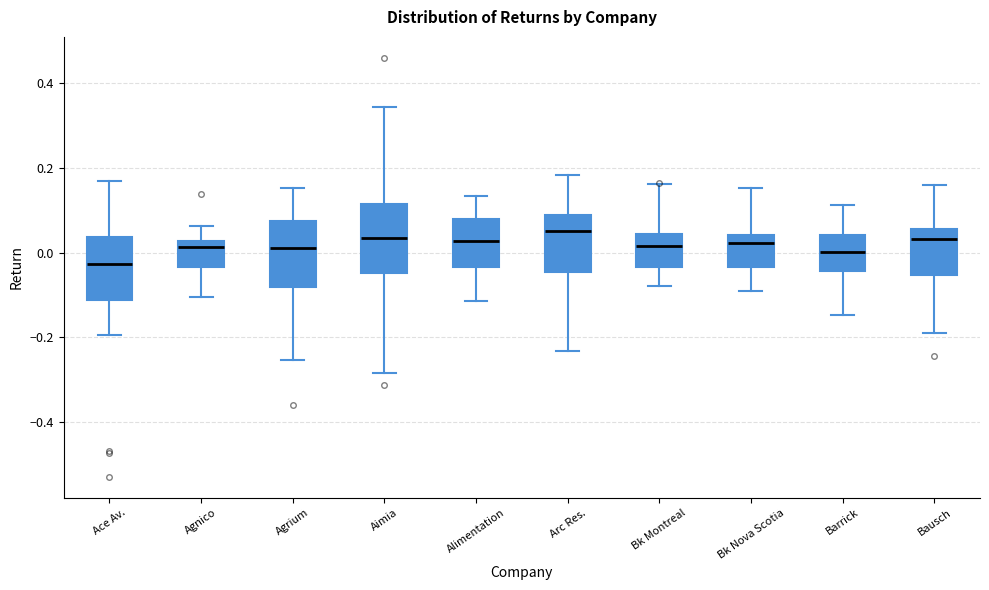

Reading left to right, transcribe this box plot: for each box, give where its median line is, the range the box spans, and where its two whiskers end, as read against the y-axis. The values are not printed on the chart, so give them approximately, as read against the axis.

Ace Av.: median -0.02, box -0.12 to 0.04, whiskers -0.20 to 0.16
Agnico: median 0.02 (just below the box's upper edge), box -0.04 to 0.02, whiskers -0.10 to 0.06
Agrium: median 0.02, box -0.08 to 0.08, whiskers -0.26 to 0.16
Aimia: median 0.04, box -0.04 to 0.12, whiskers -0.28 to 0.34
Alimentation: median 0.02, box -0.04 to 0.08, whiskers -0.12 to 0.14
Arc Res.: median 0.06, box -0.04 to 0.08, whiskers -0.24 to 0.18
Bk Montreal: median 0.02, box -0.04 to 0.04, whiskers -0.08 to 0.16
Bk Nova Scotia: median 0.02, box -0.04 to 0.04, whiskers -0.10 to 0.16
Barrick: median 0.00, box -0.04 to 0.04, whiskers -0.14 to 0.12
Bausch: median 0.04, box -0.06 to 0.06, whiskers -0.18 to 0.16